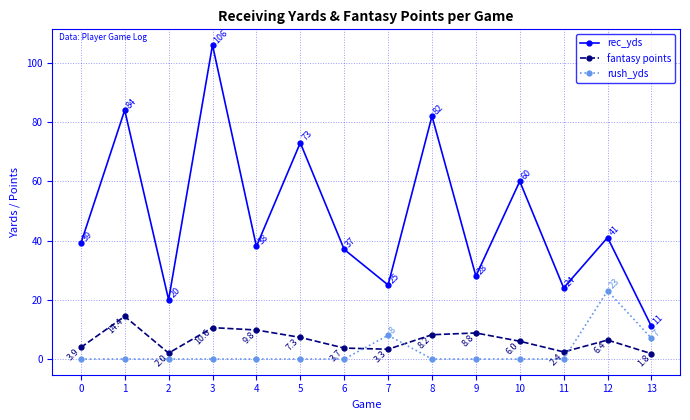

How many positive values does the rush_yds series have?

3